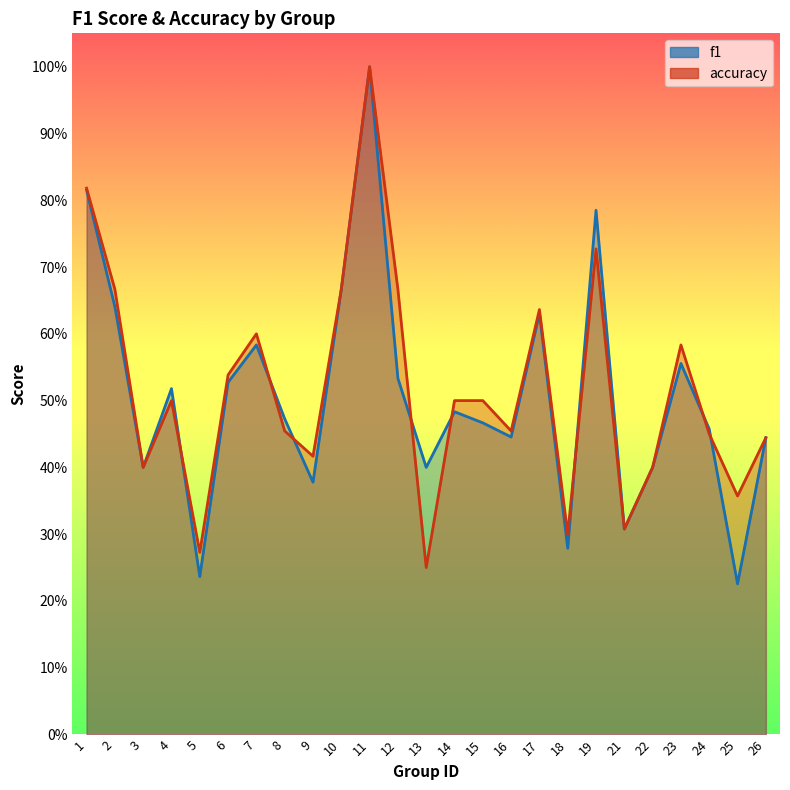

What is the spread (max minus min) of values at 19?

0.1